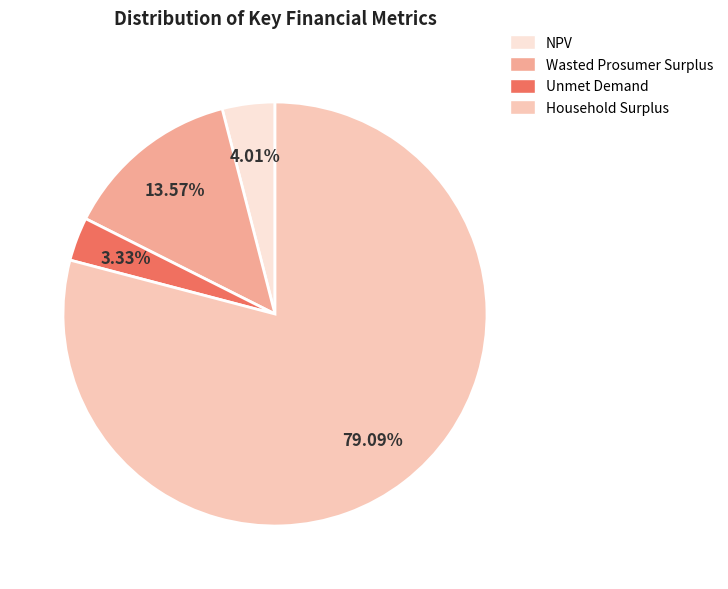

Does Wasted Prosumer Surplus account for over 50% of the chart?

No